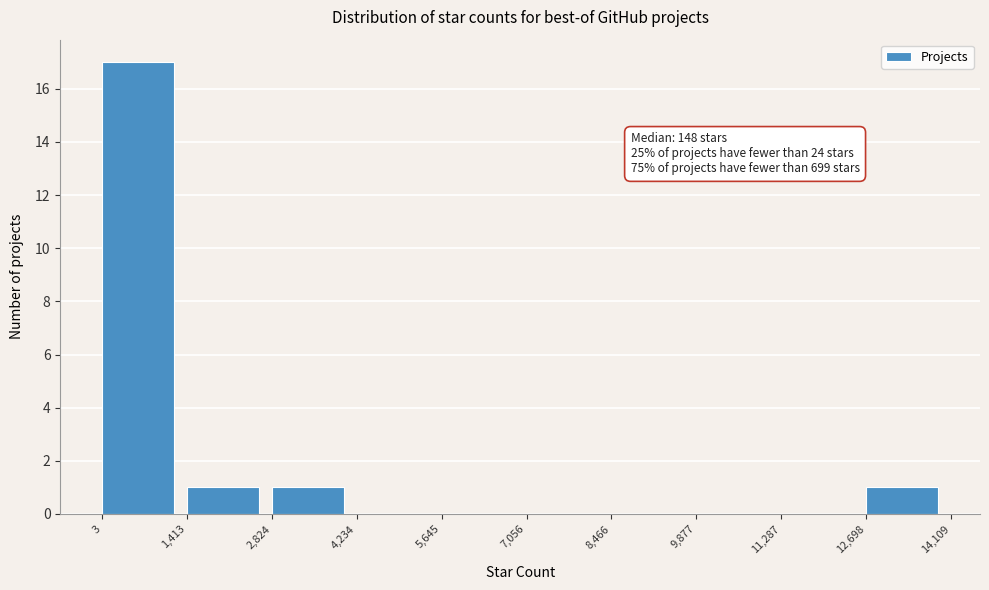

Over which range of the x-axis is the bar tallest?

3 to 1,413